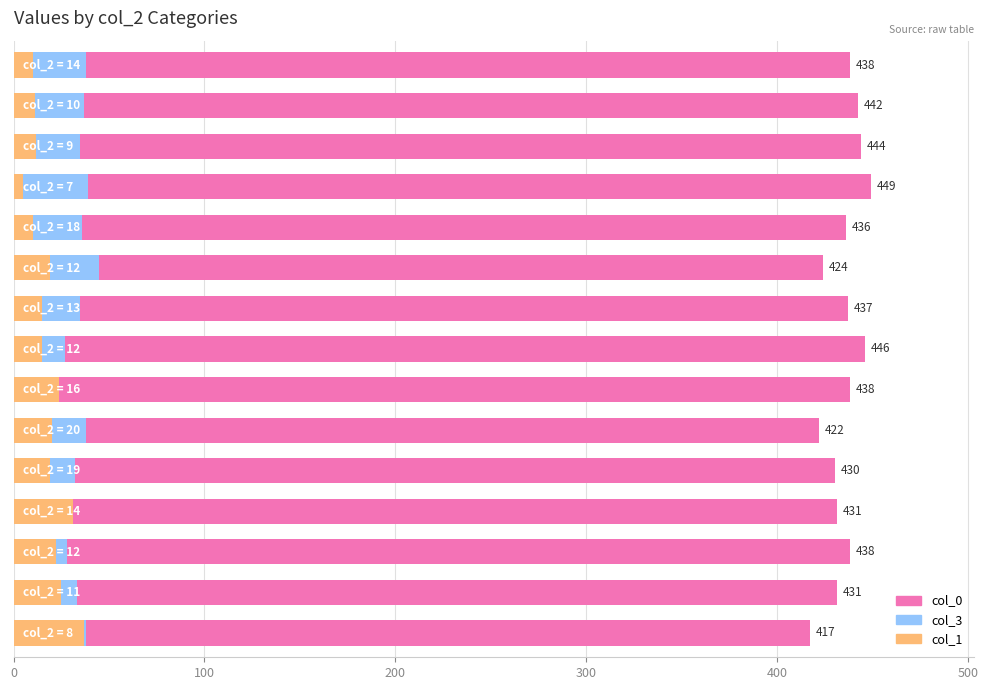

How many data points in col_0 are less than 437?

7